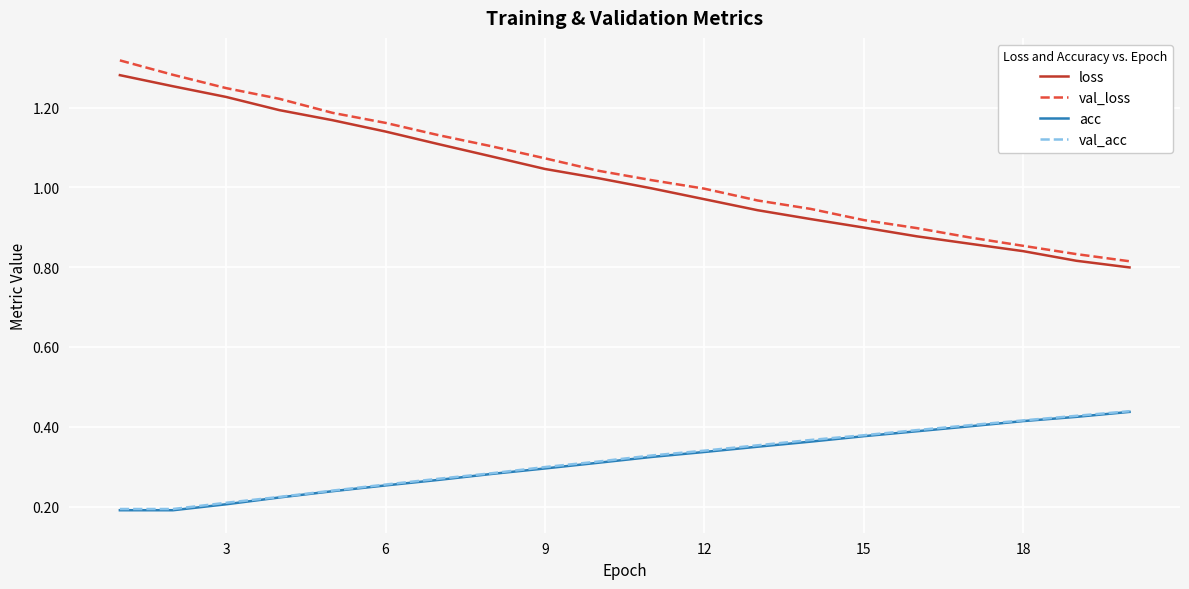

True or false: loss and acc cross at least once.

False